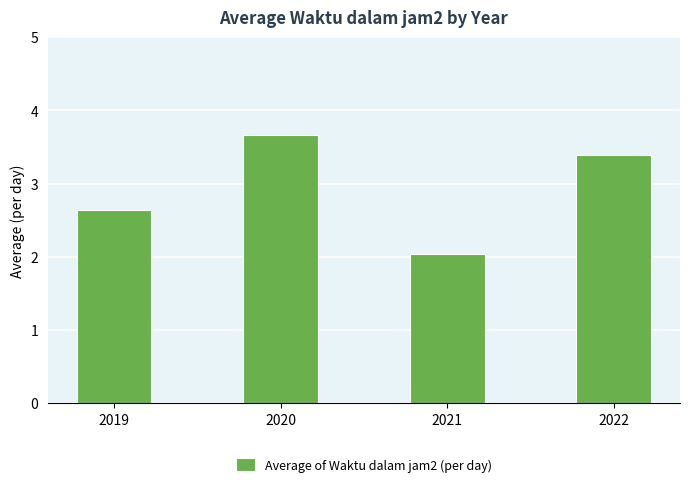

At which label does the data first exceed 3?

2020